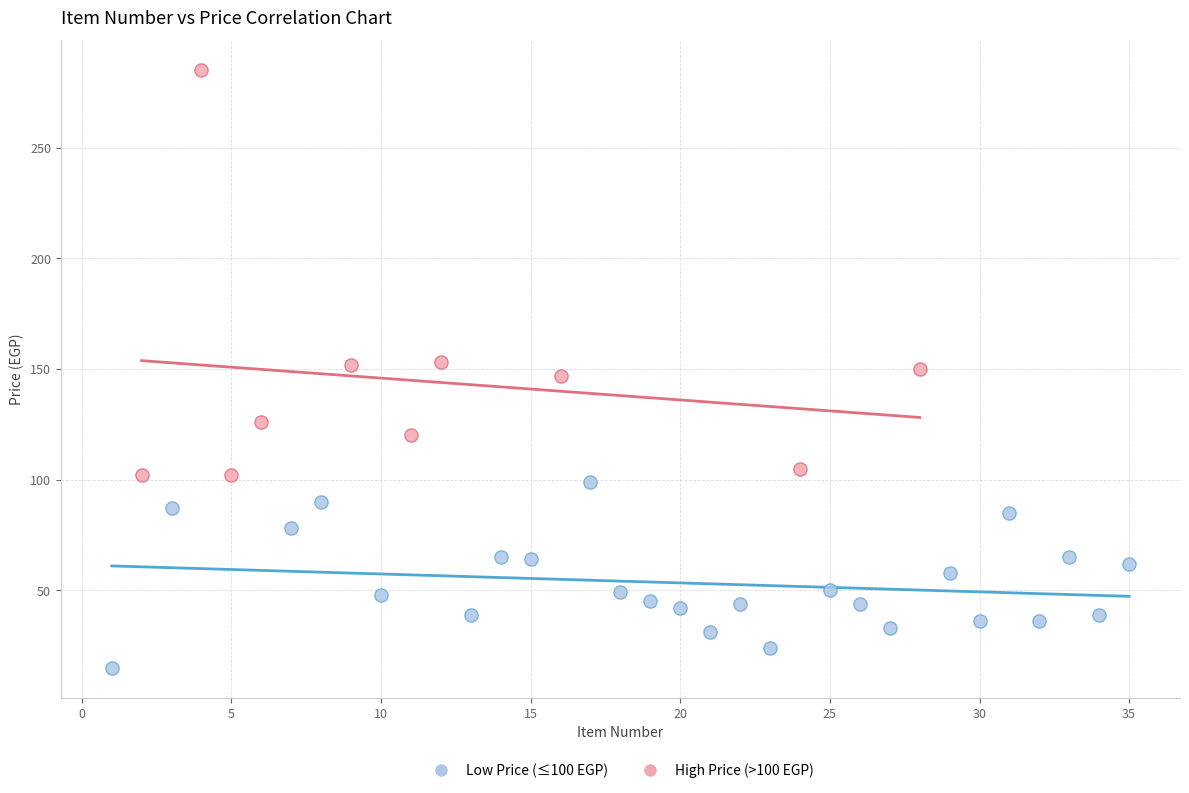

What are all the series names shown in the legend?

Low Price (≤100 EGP), High Price (>100 EGP)